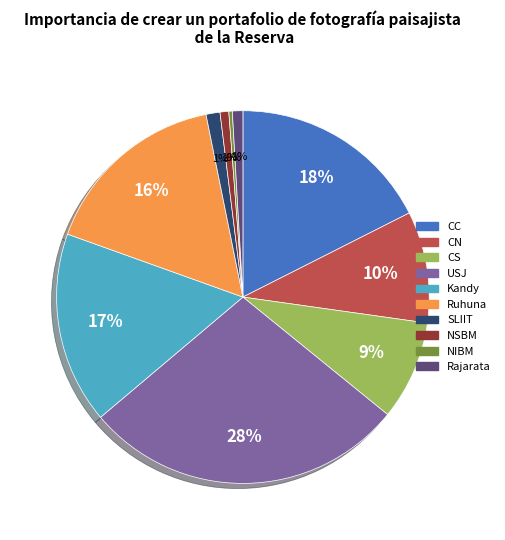

Does any single category account for the majority?

No